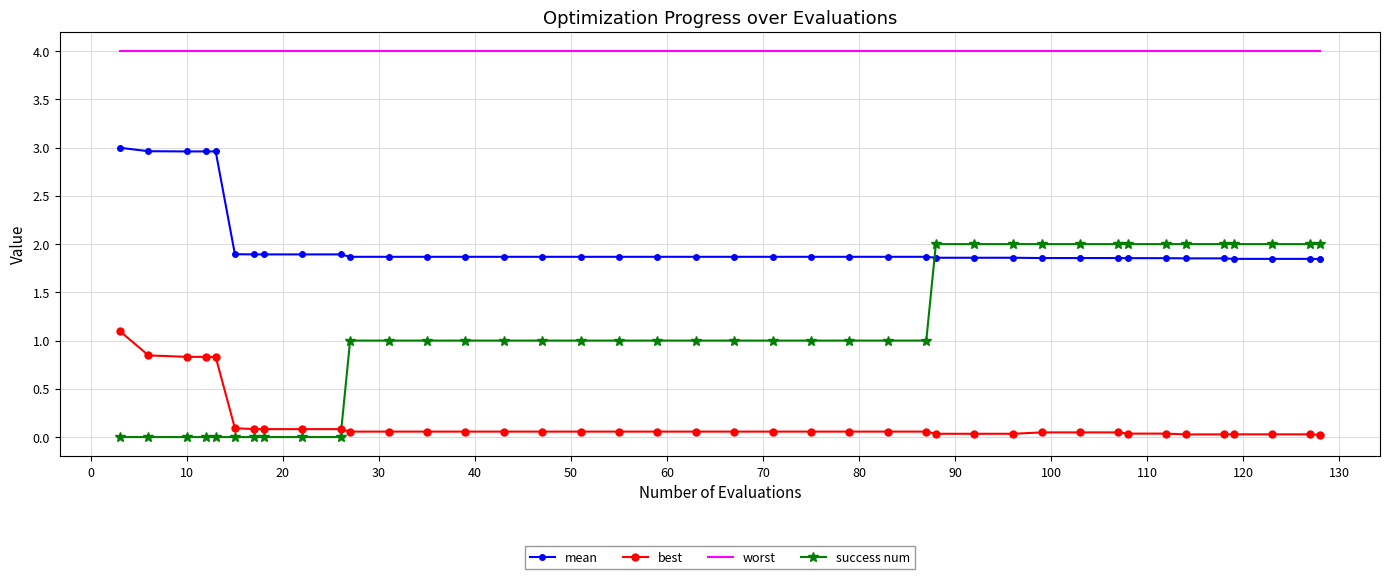

What is the difference between the maximum and minimum values in the best series?

1.1